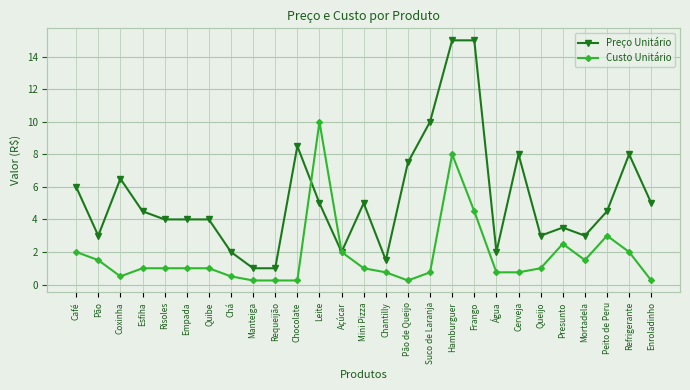

What is the highest value of the Custo Unitário series?

10.0